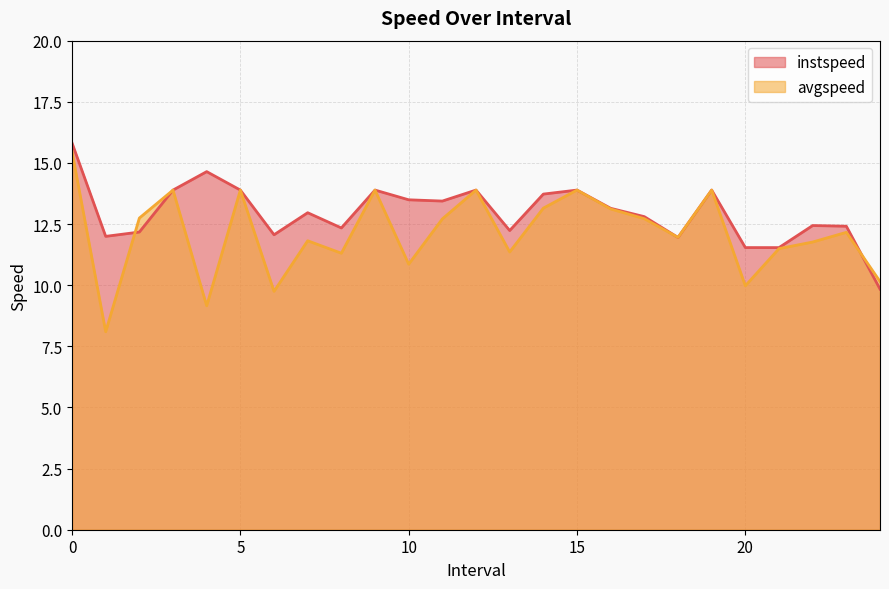

Which series has the largest range (max minus min)?

avgspeed